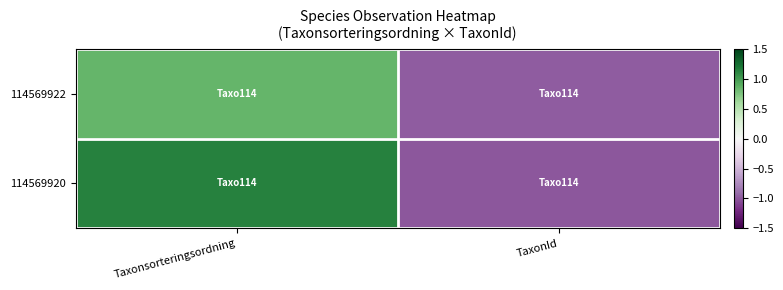

Which category has the highest value across all series?

Taxonsorteringsordning